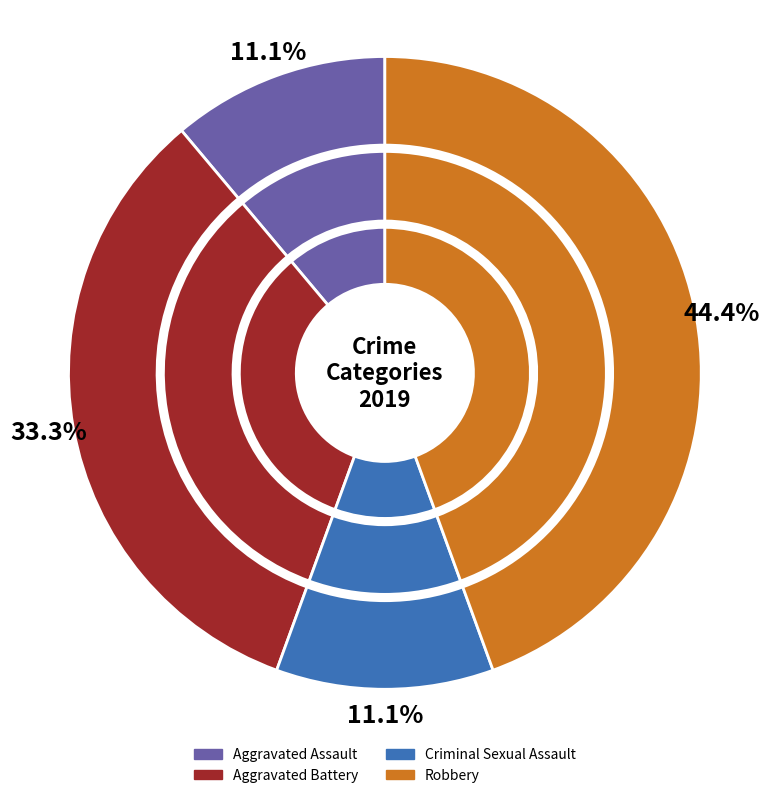

True or false: Robbery accounts for 44% of the total.

True